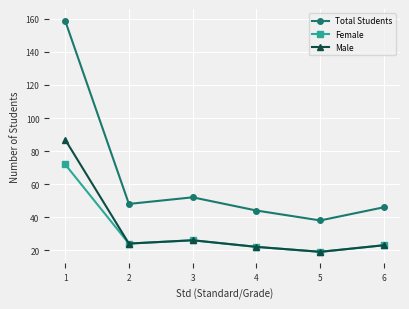

What are all the series names shown in the legend?

Total Students, Female, Male